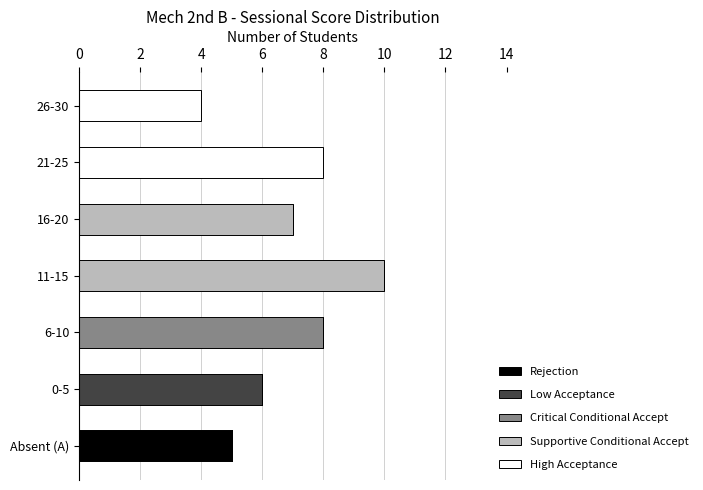

What is the total value across all series at 16-20?

7